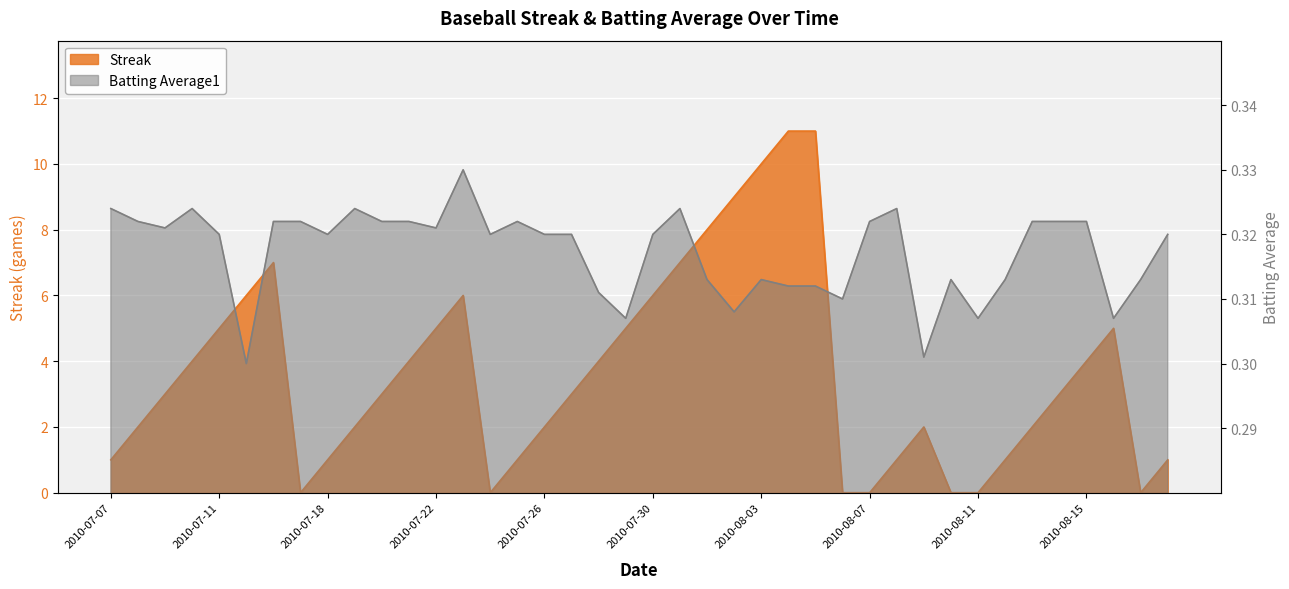

What is the approximate value of Streak at 2010-07-11?

5.0